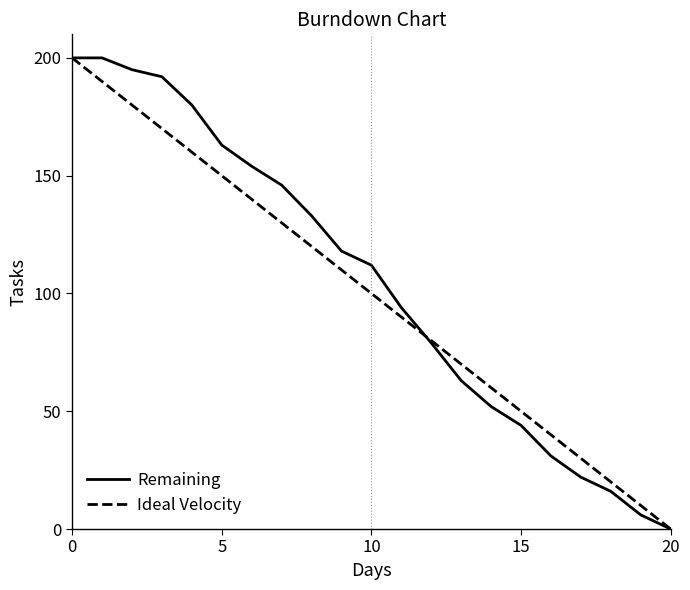

What is the maximum value for Ideal Velocity?

200